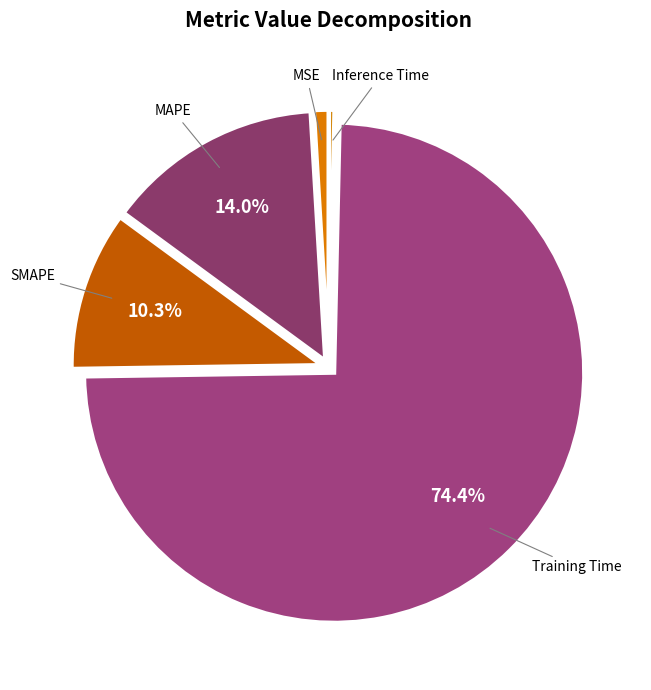

What is the largest slice in the pie chart?

Training Time